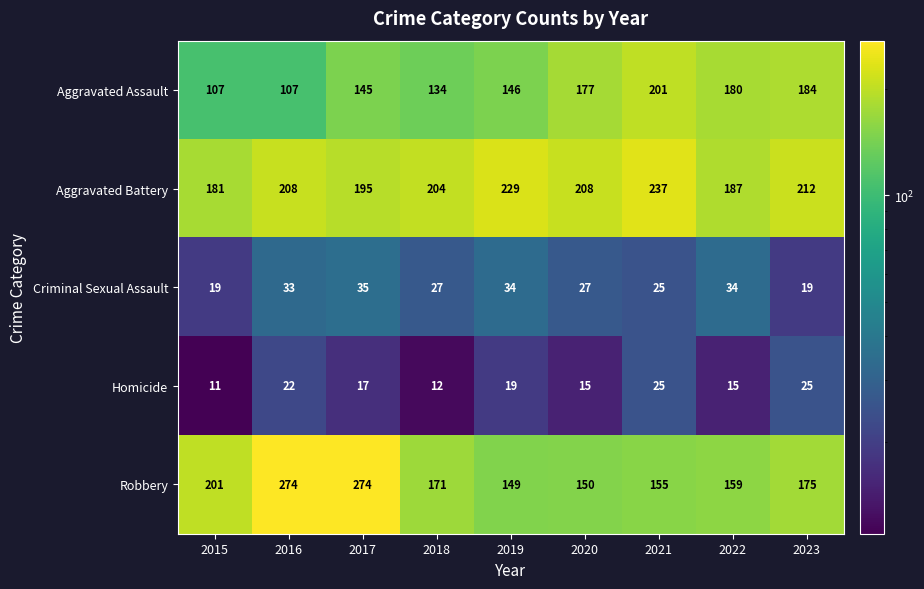

What is the difference between the maximum and minimum values in the Criminal Sexual Assault series?

16